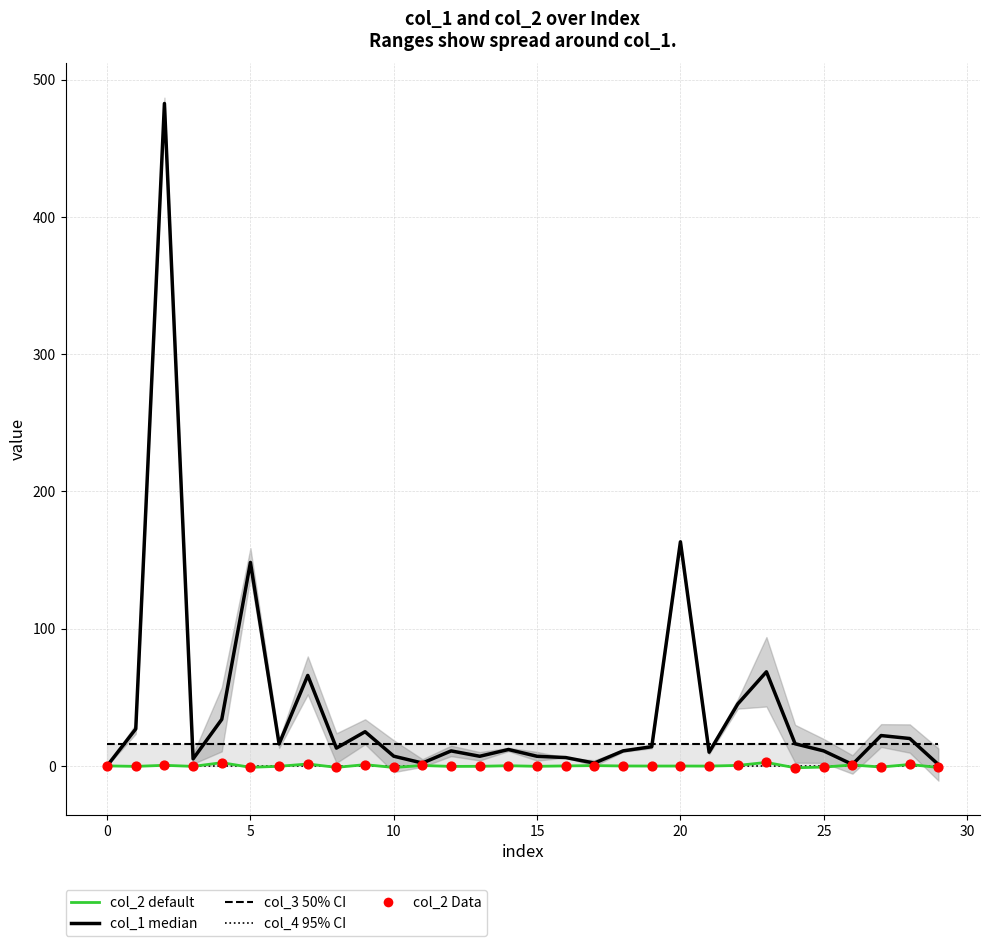

Which series has the largest total across all categories?

col_1 (median)